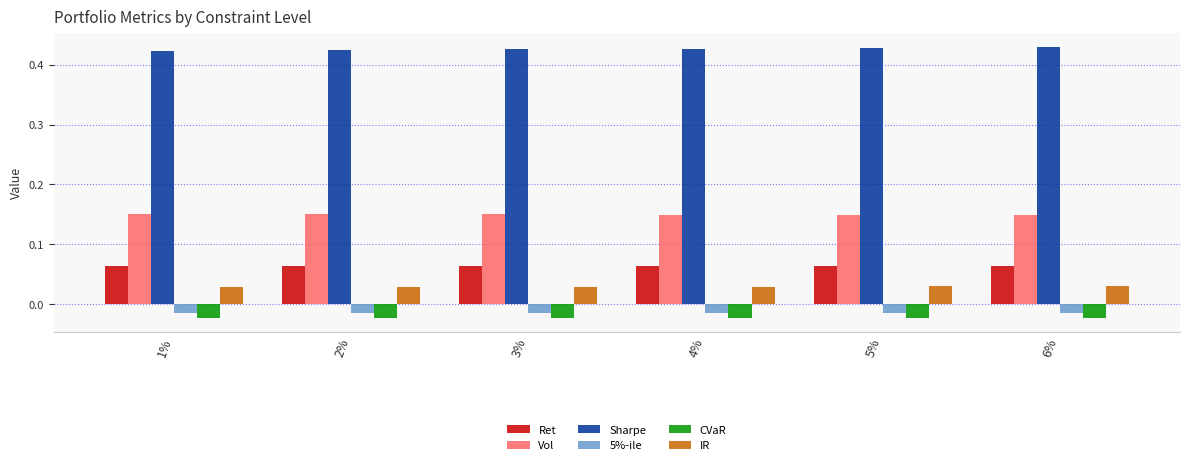

At 6%, list the series in order from largest to smallest.

Sharpe, Vol, Ret, IR, 5%-ile, CVaR